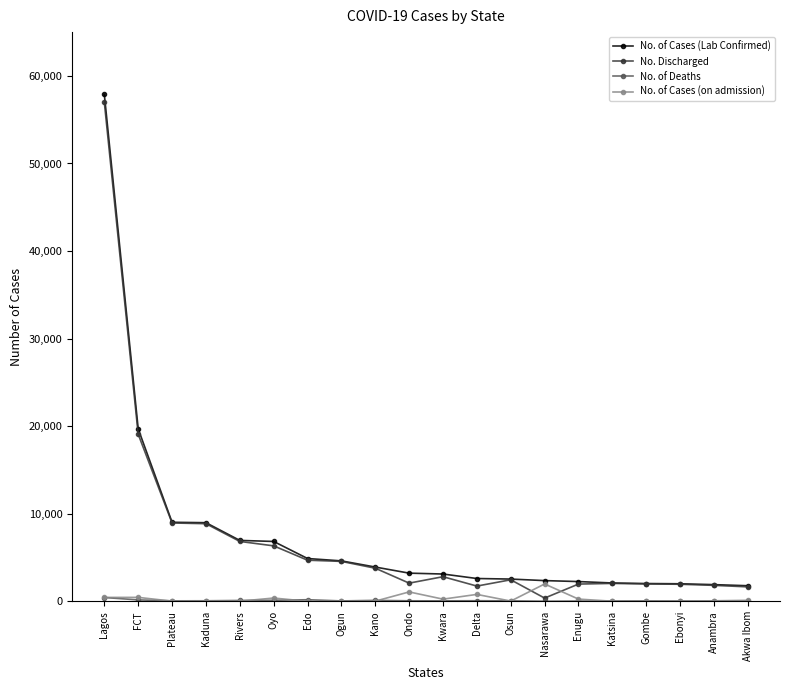

At which label is No. Discharged closest to 28681?

FCT